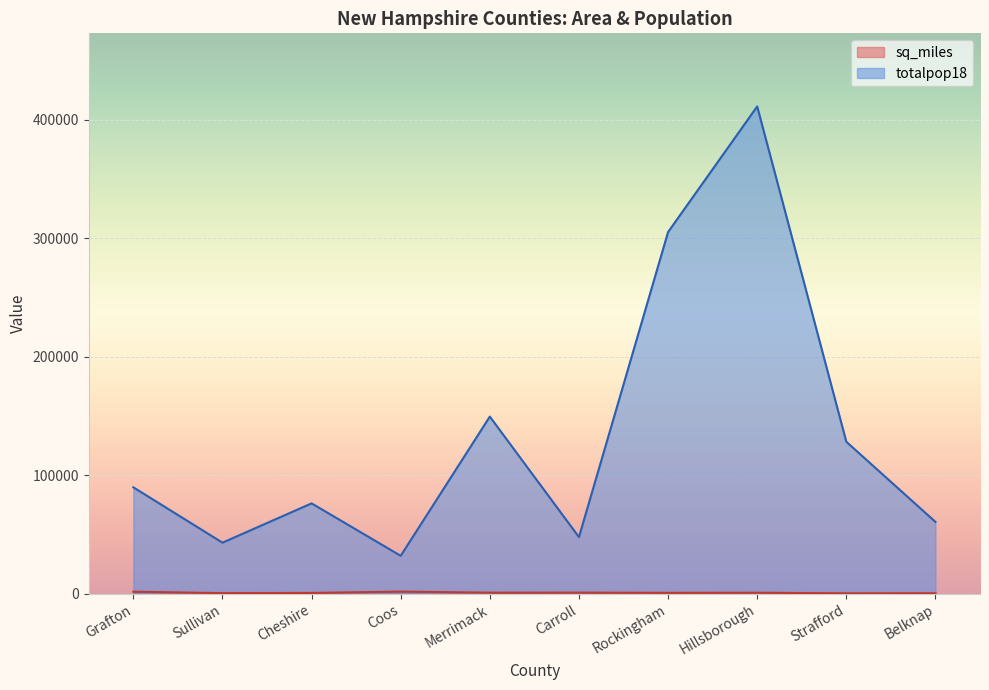

Where is the first local maximum for sq_miles?

Coos